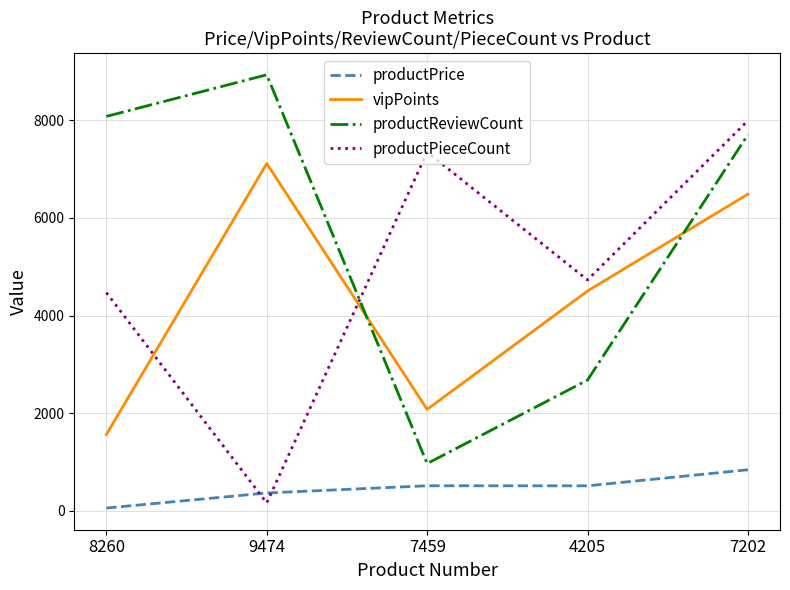

At which category is the sum across all series the highest?

7202